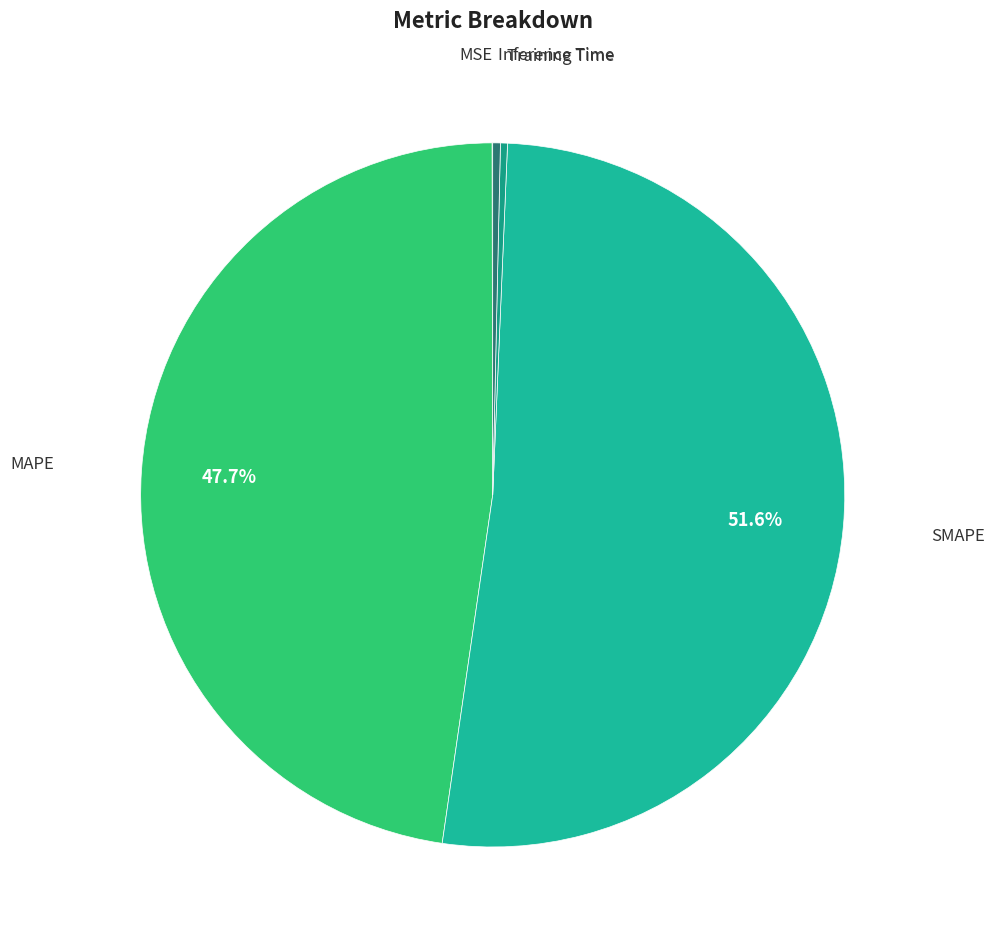

To the nearest percent, what is the average slice percentage?

20%